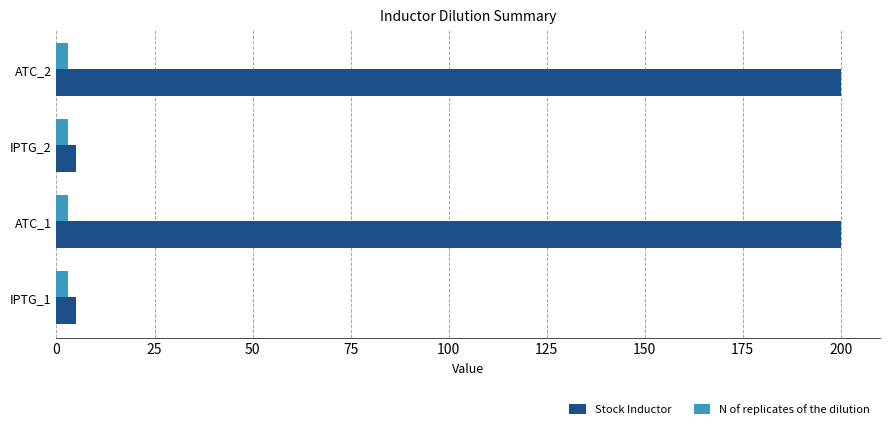

What is the sum of all N of replicates of the dilution values?

12